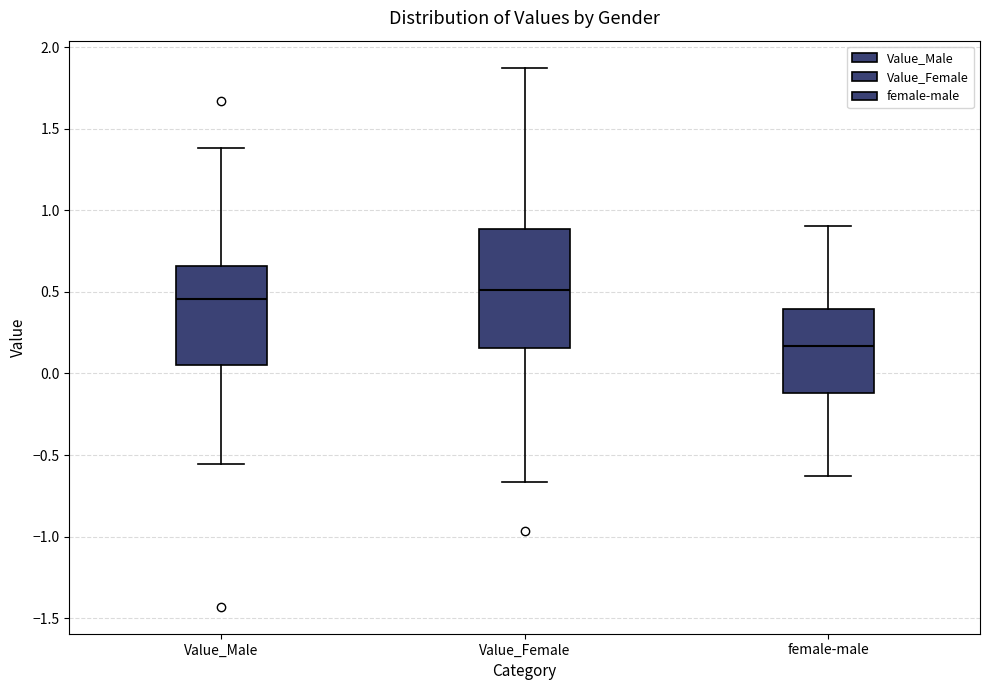

Reading left to right, read every box against the y-axis: the position of its median line, the range the box covers, and the ends of its whiskers. The values are not printed on the chart, so give them approximately, as read against the axis.

Value_Male: median 0.45, box 0.05 to 0.65, whiskers -0.55 to 1.40
Value_Female: median 0.50, box 0.15 to 0.90, whiskers -0.65 to 1.85
female-male: median 0.15, box -0.10 to 0.40, whiskers -0.65 to 0.90